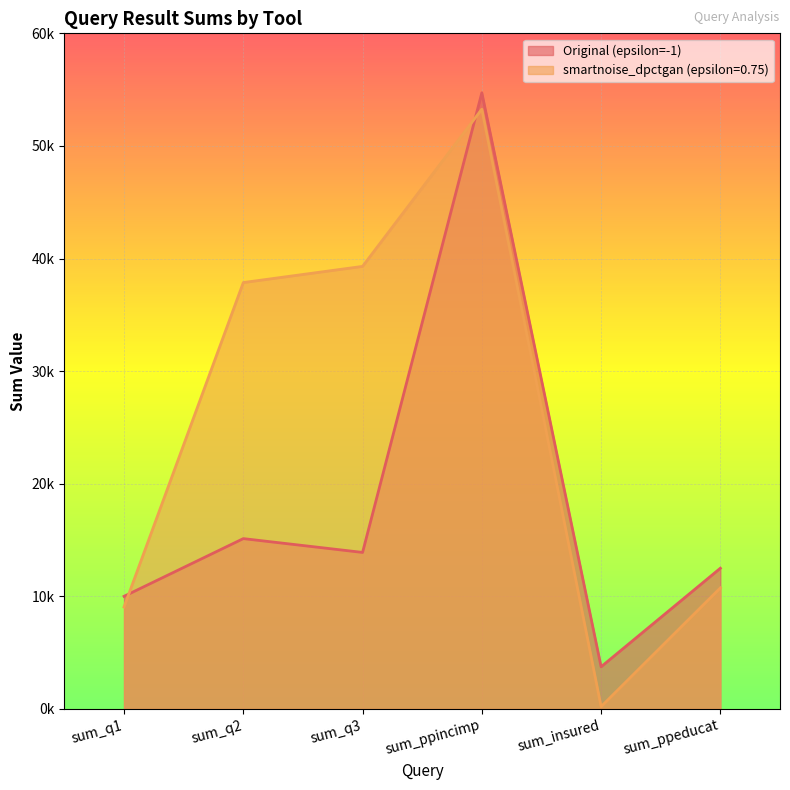

The Original (epsilon=-1) series shows 9999 at sum_q1. True or false?

True